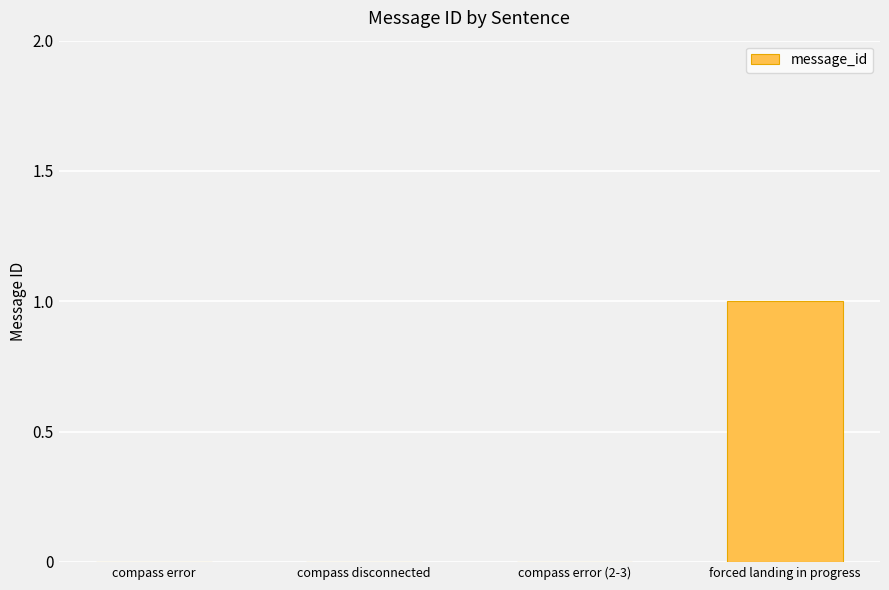

The chart shows a value of 0 at compass error. True or false?

True